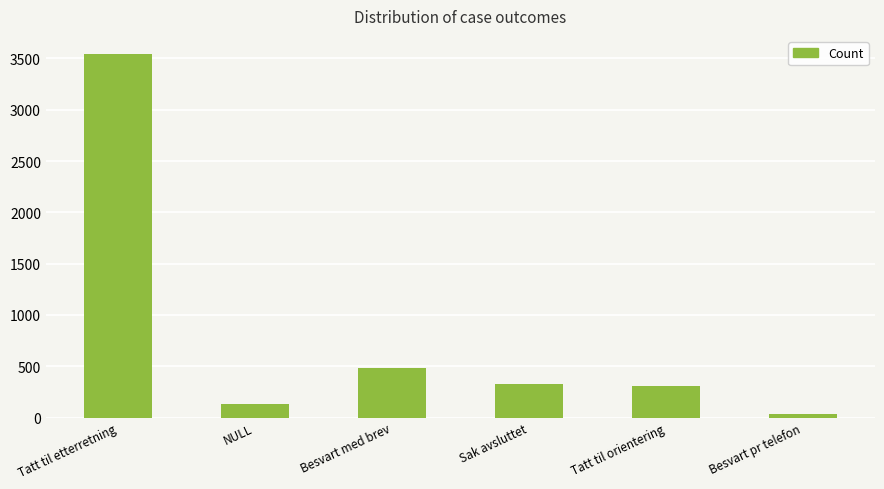

What position from the right is NULL?

5